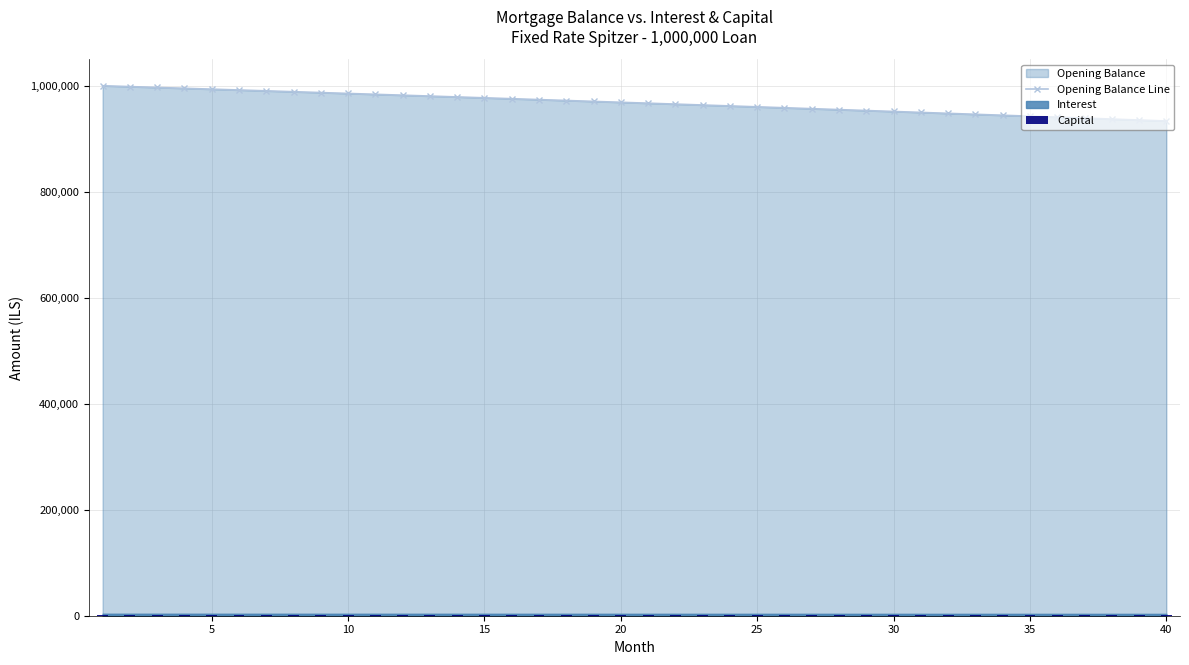

What is the maximum value shown in the chart?

1000000.0